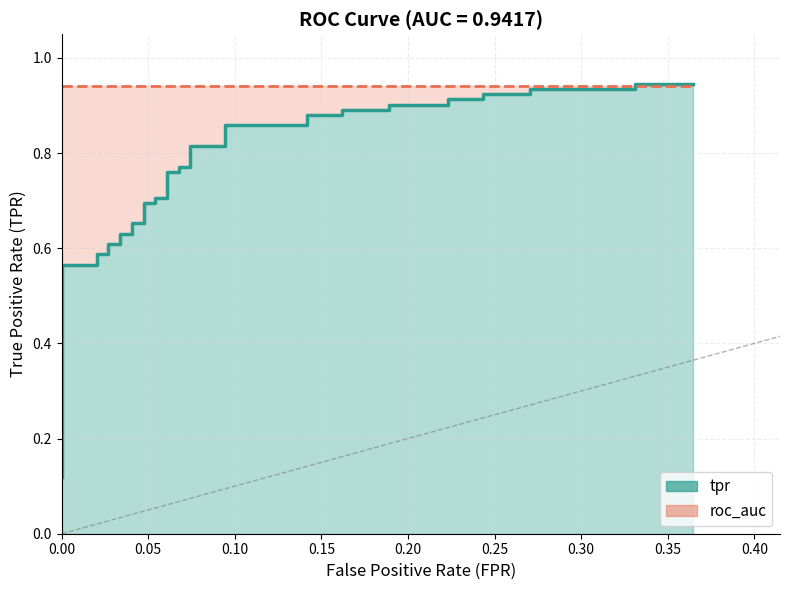

Is it true that the value at 24 is 1.5?

False